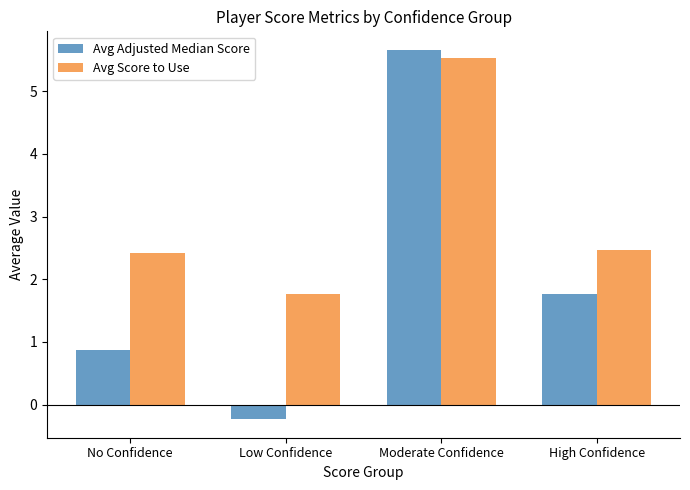

Which category has the lowest value in the Avg Adjusted Median Score series?

Low Confidence